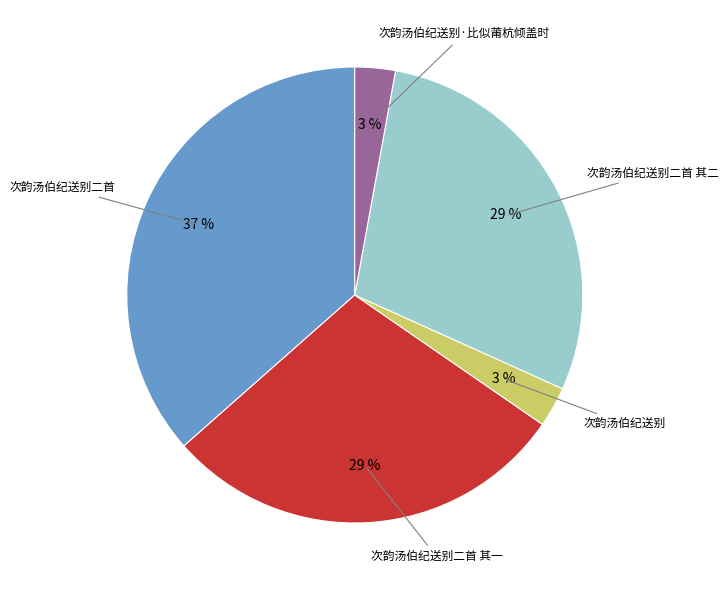

To the nearest percent, what is the difference between the largest and smallest slice percentages?

34%